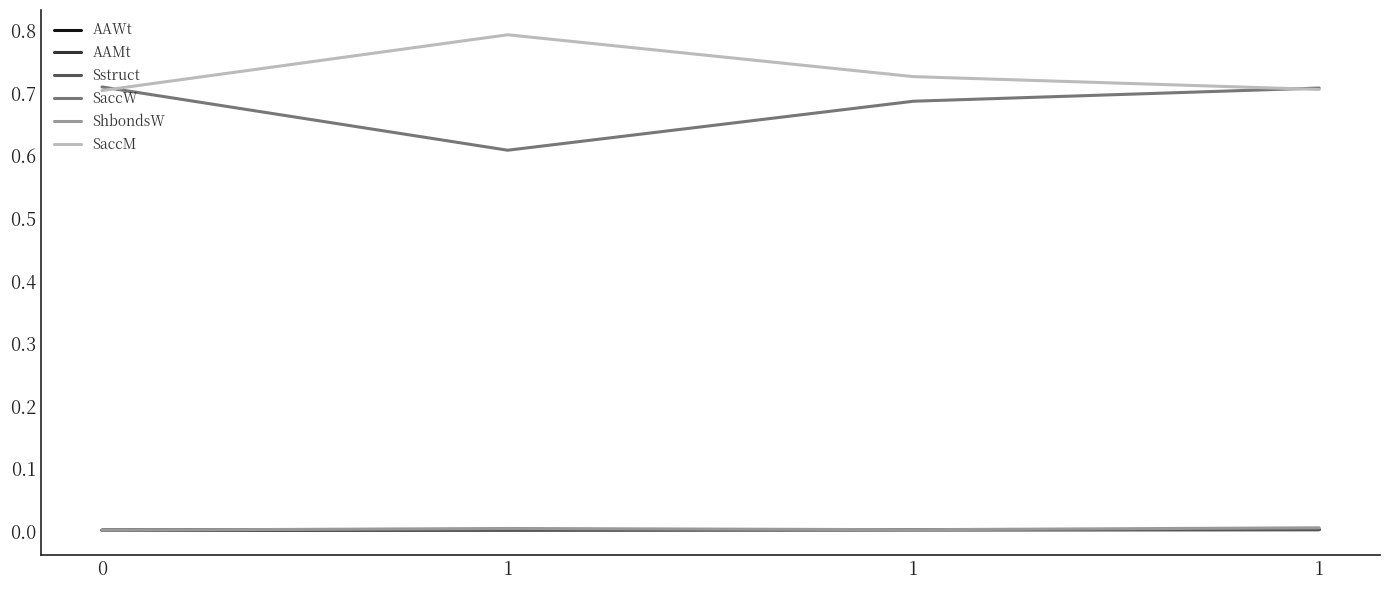

Is this an area chart (filled region under the line)?

No